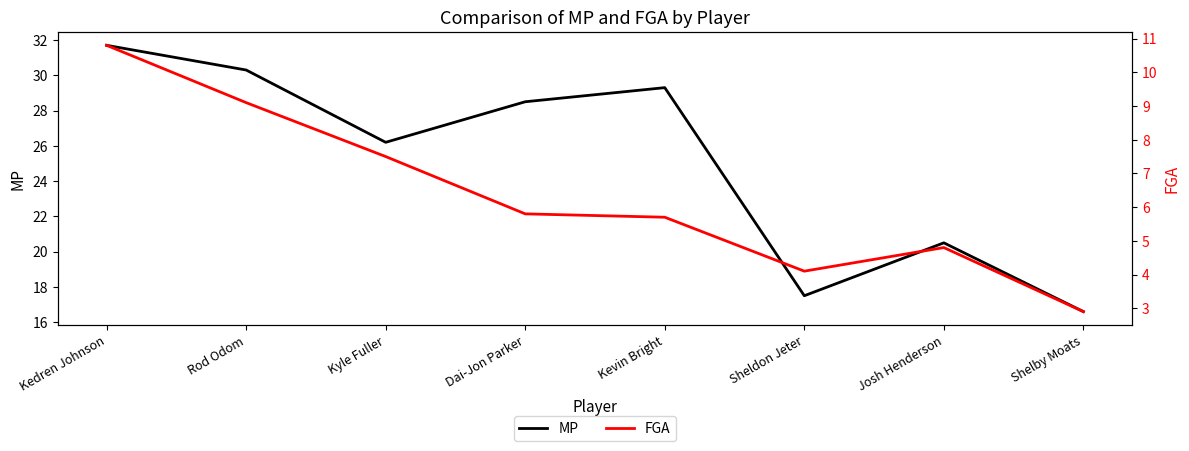

List the series in order of their peak value, lowest first.

FGA, MP